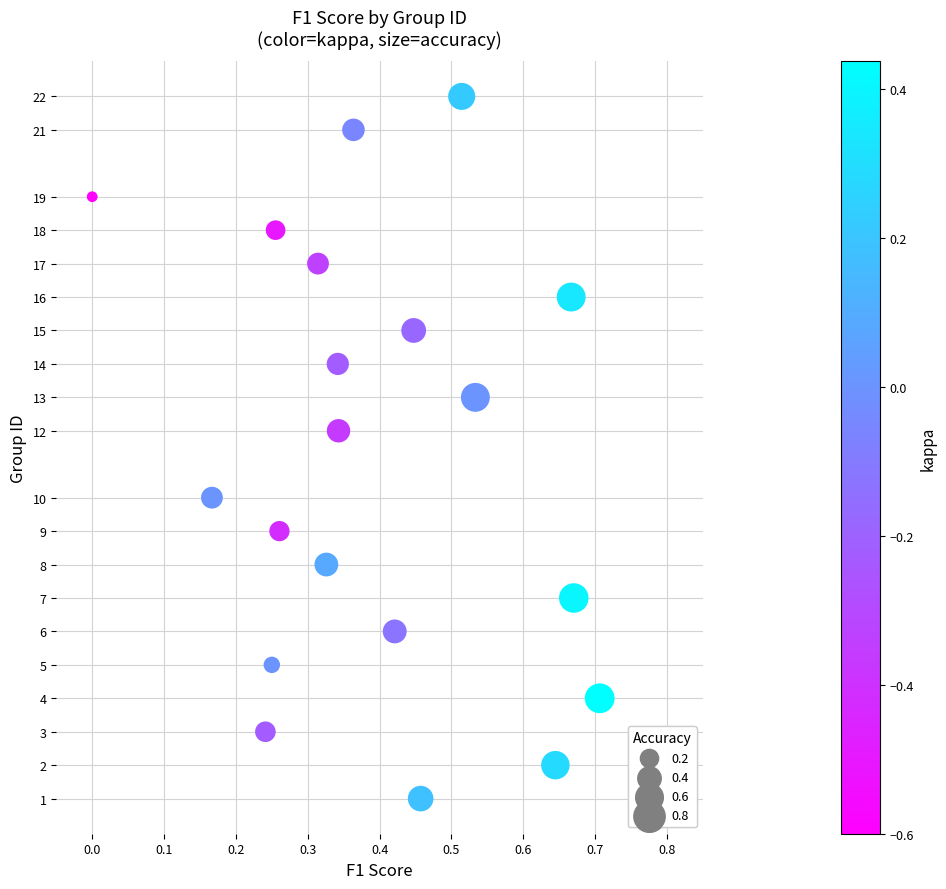

What is the range of Y values (max minus min)?

21